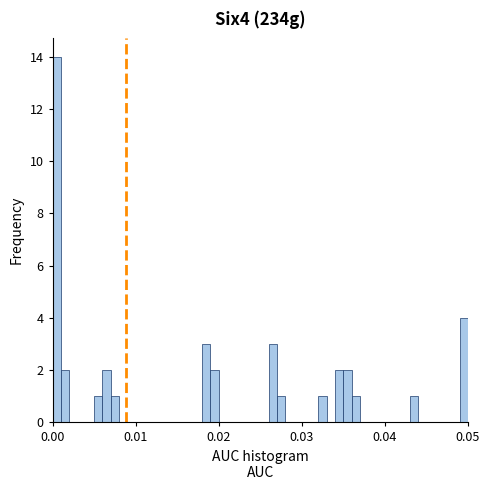

Read against the x-axis, roughly where is the centre of the tallest bar?

0.001